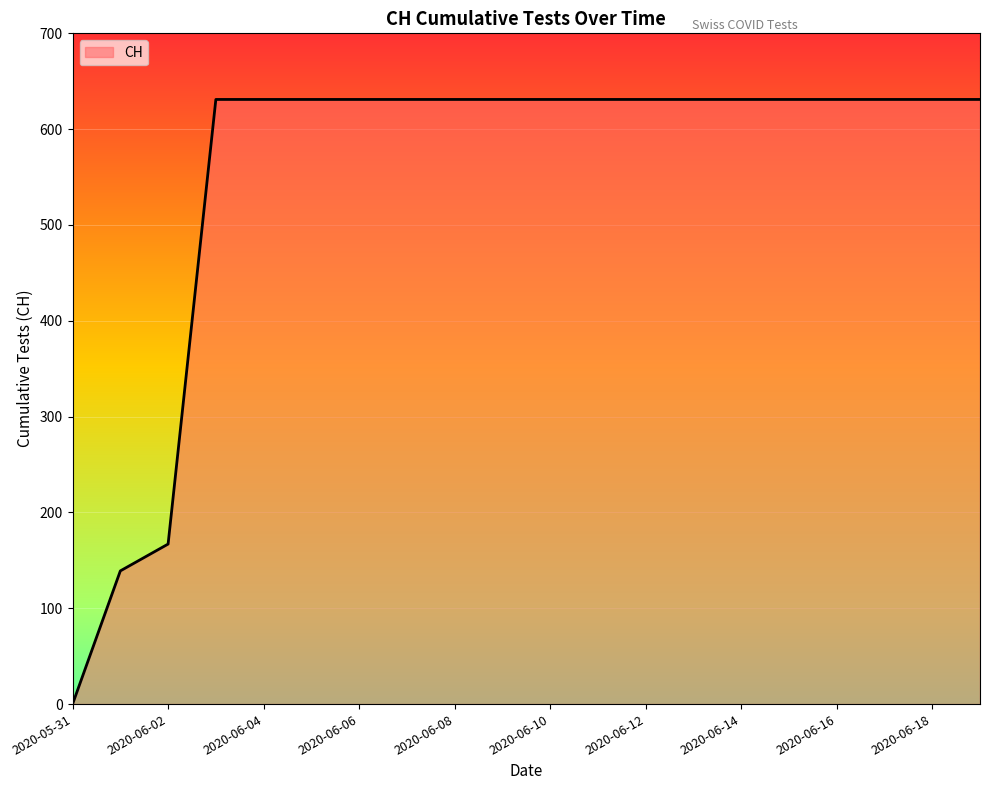

What is the difference between the maximum and minimum values?

631